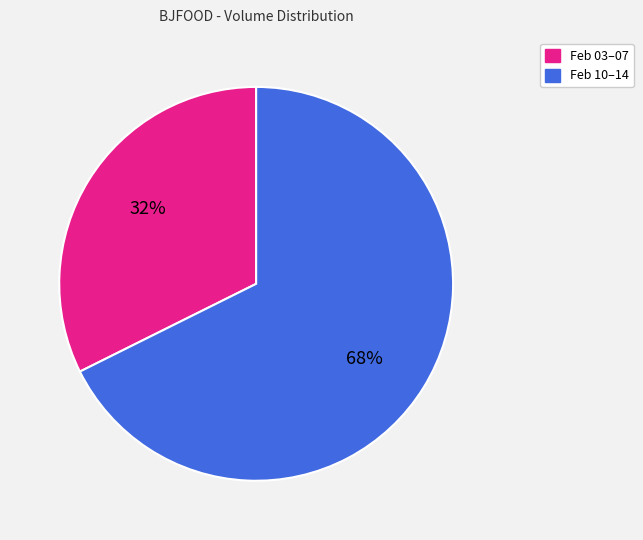

To the nearest percent, what is the average slice percentage?

50%